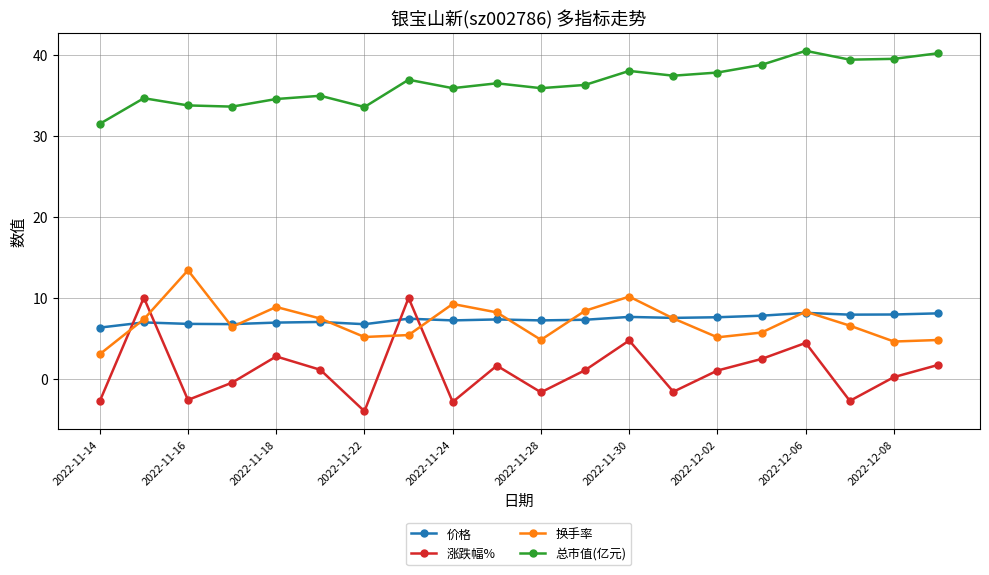

Does the chart display data point markers on the line(s)?

Yes